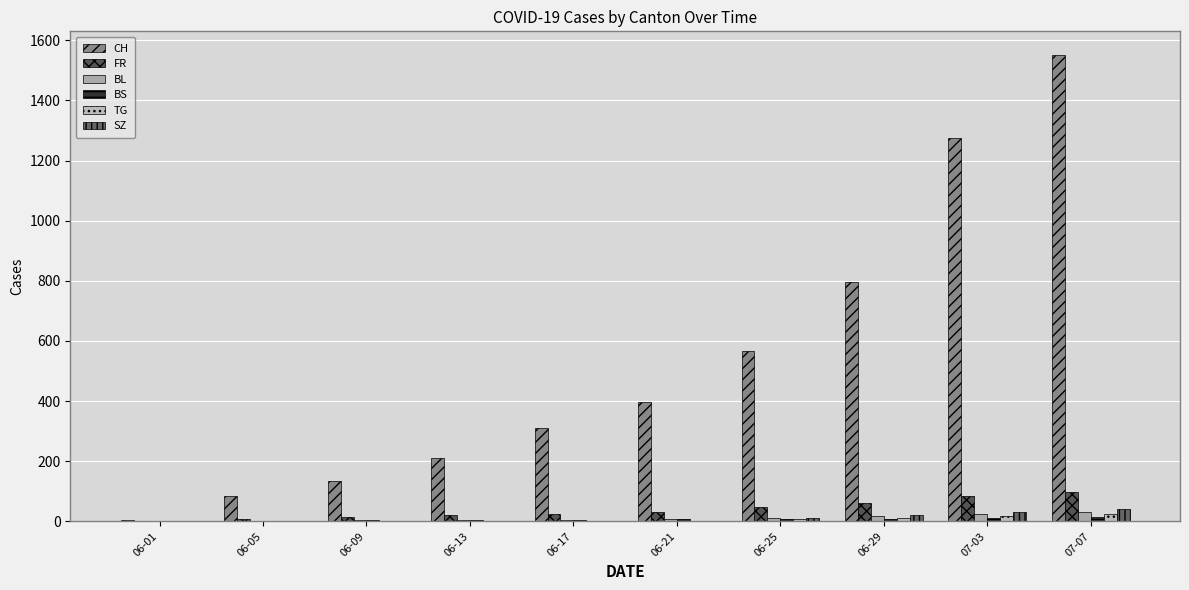

Count the number of categories in the chart.

10